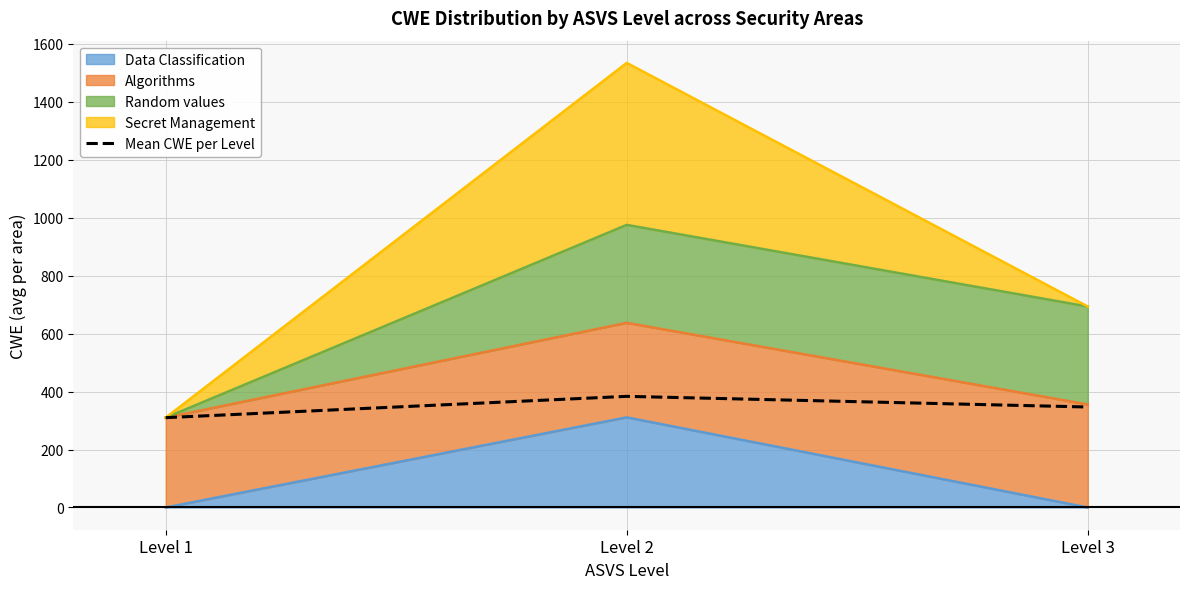

What is the sum of the values at Level 3 and Level 2?

730.3